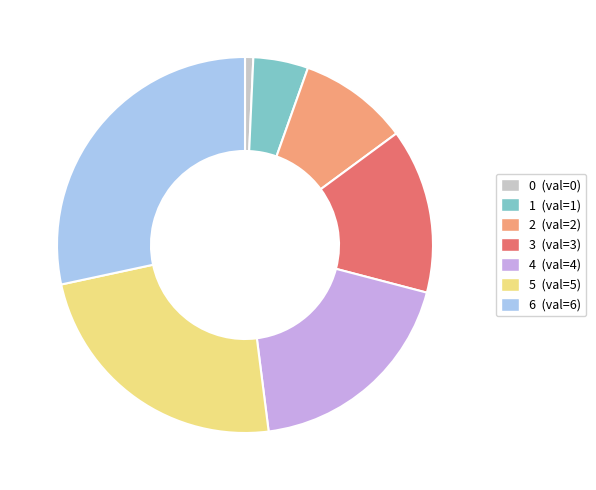

Rank the categories by value from highest to lowest.

6, 5, 4, 3, 2, 1, 0